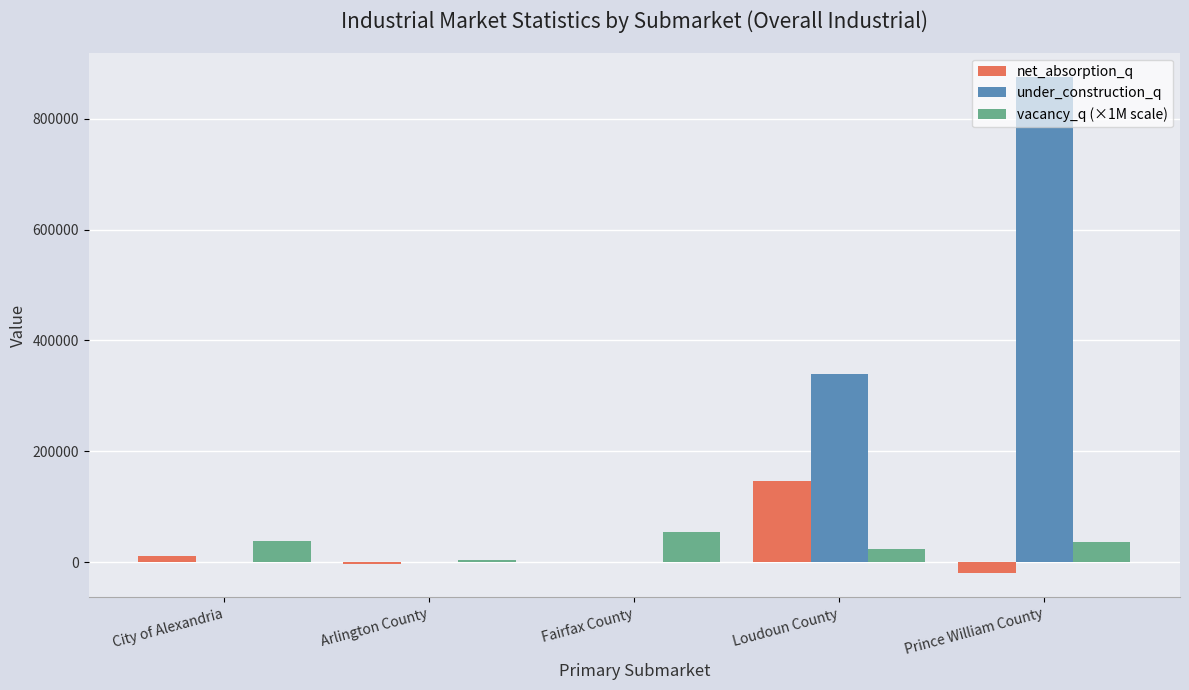

What is the total value across all series at Loudoun County?

509241